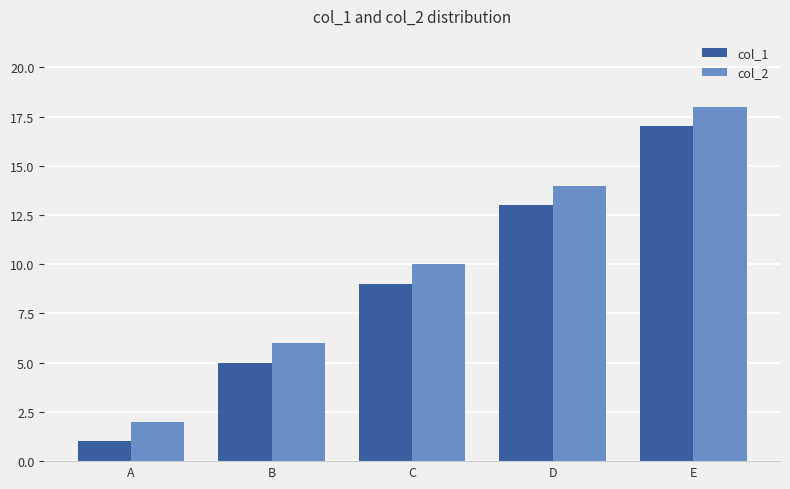

Reading right to left, list all the values displayed in this chart.

col_1: E=17	D=13	C=9	B=5	A=1
col_2: E=18	D=14	C=10	B=6	A=2